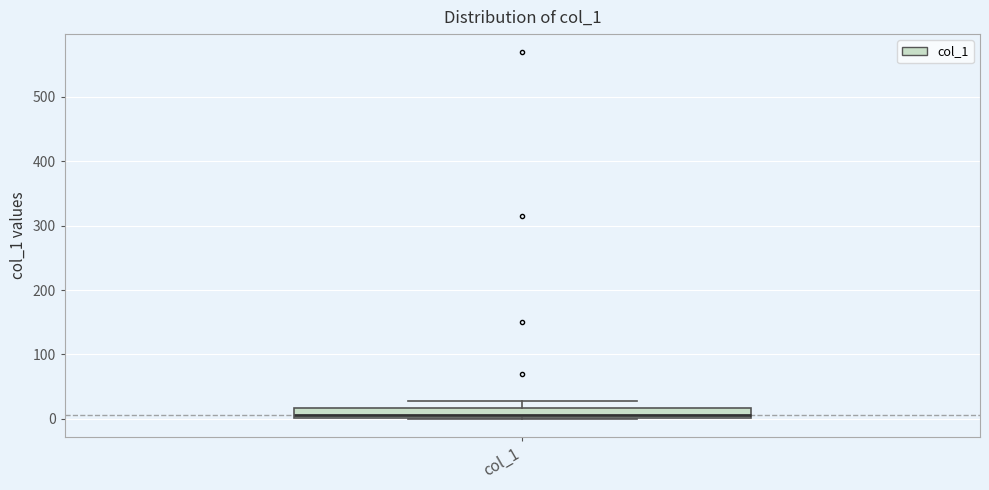

Where is the upper edge of the box for col_1 on the y-axis? The values are not printed on the chart, so give them approximately, as read against the axis.

20